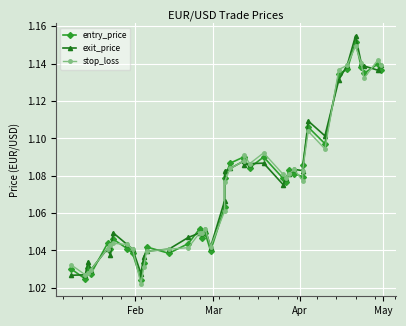

In entry_price, how many points are lower than both neighbors (excluding endpoints)?

12